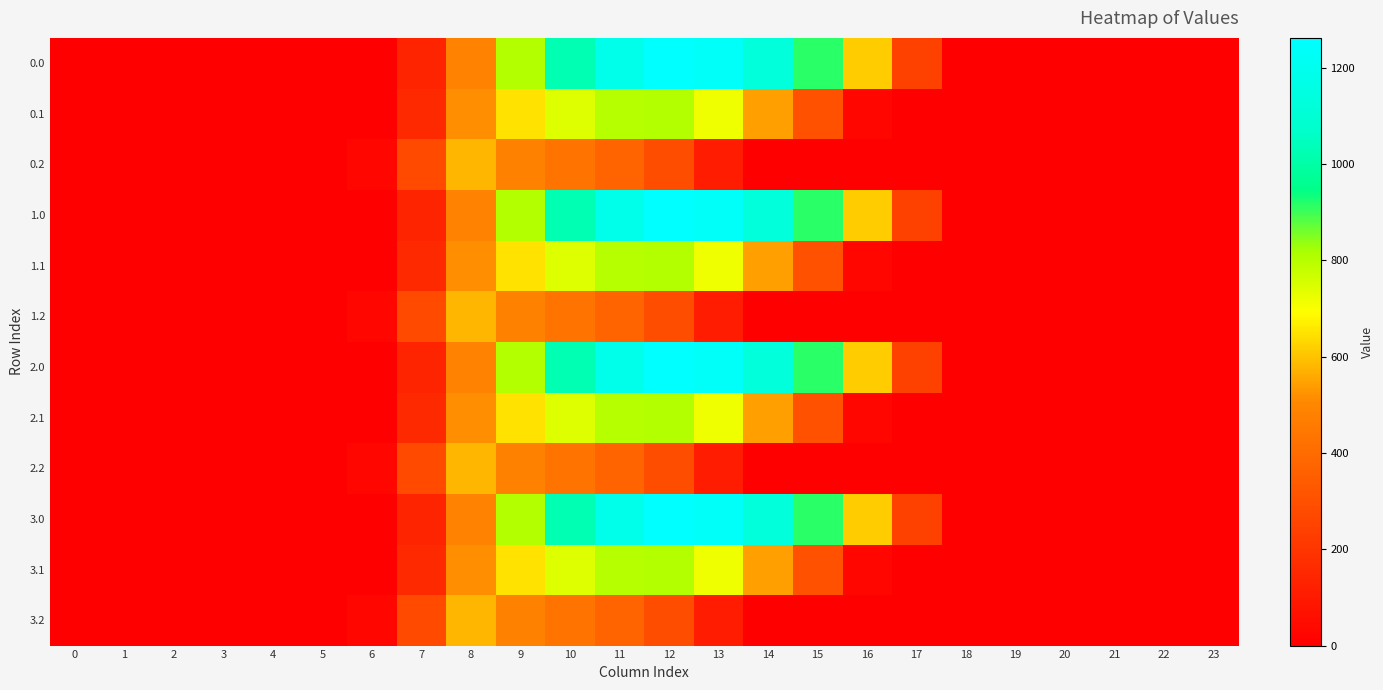

At which category does the chart reach its peak across all series?

12